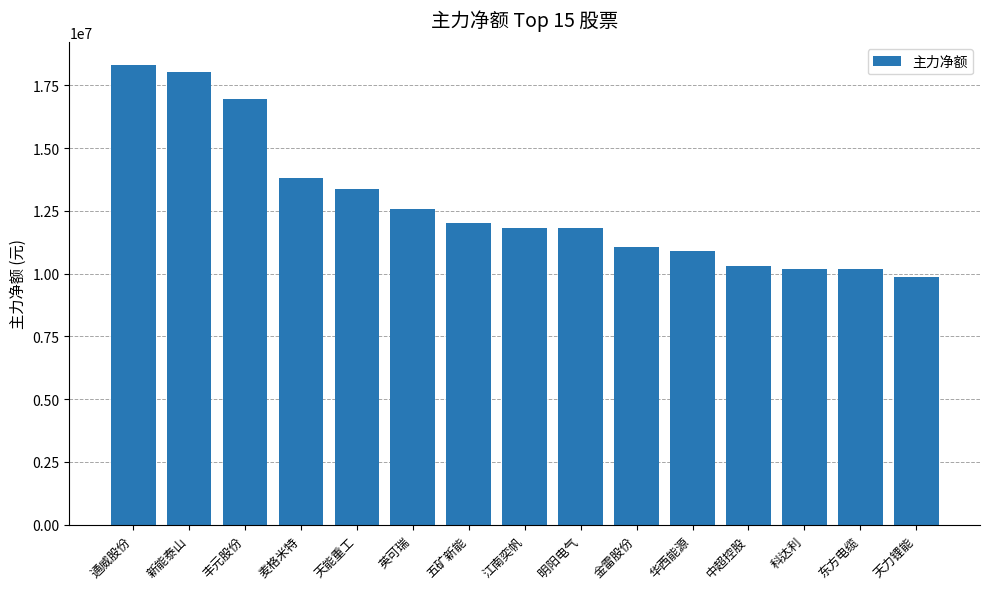

How many bars are there in total?

15